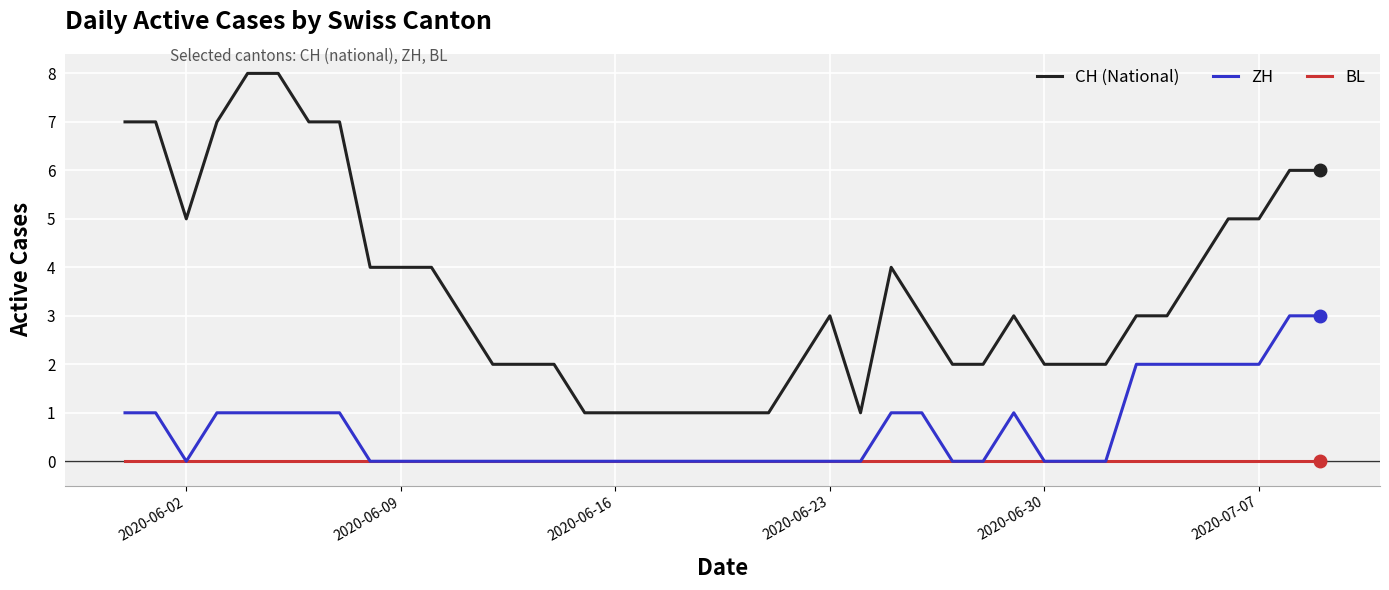

True or false: BL and CH (National) intersect in this chart.

False